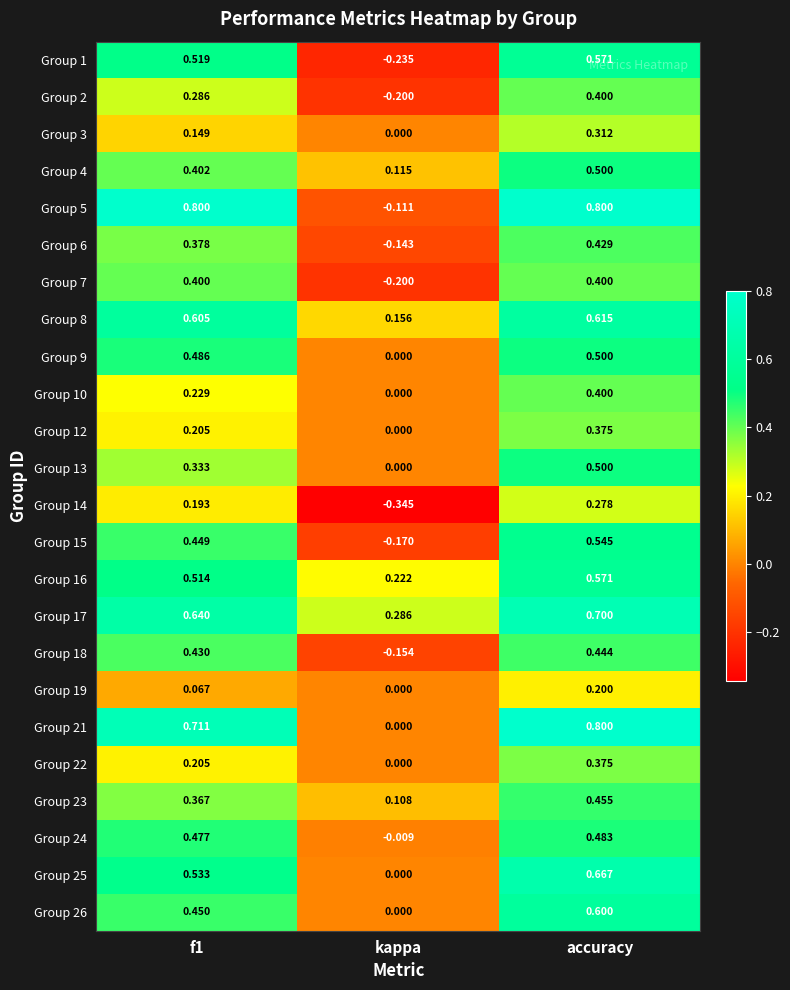

Count the number of categories in the chart.

3